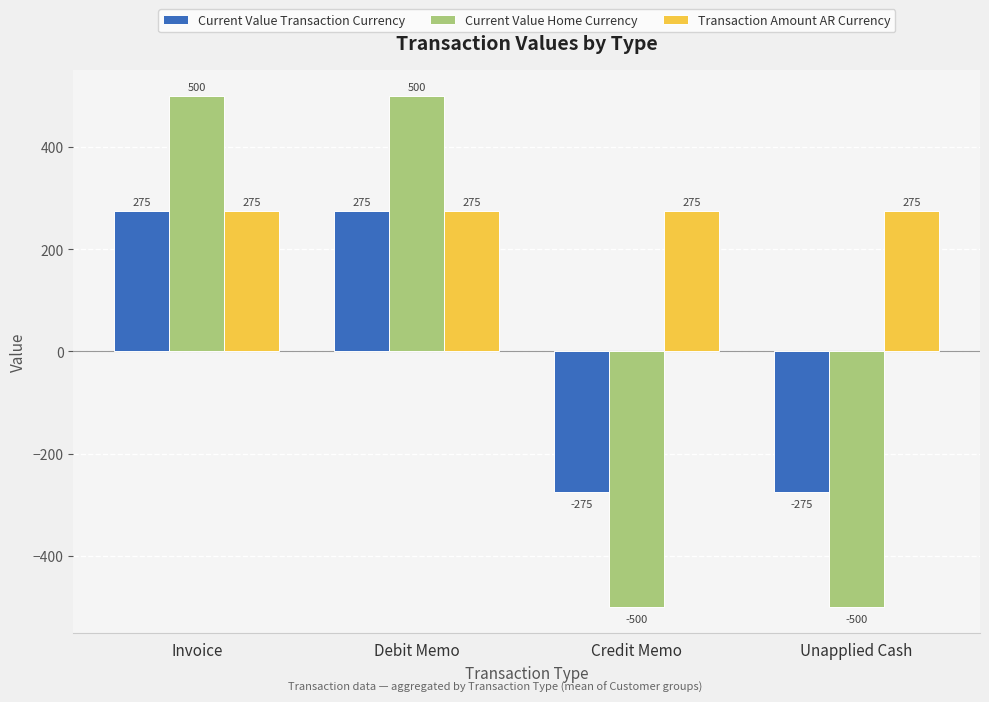

Reading left to right, what are all the values shown in this chart?

Current Value Transaction Currency: Invoice=275	Debit Memo=275	Credit Memo=-275	Unapplied Cash=-275
Current Value Home Currency: Invoice=500	Debit Memo=500	Credit Memo=-500	Unapplied Cash=-500
Transaction Amount AR Currency: Invoice=275	Debit Memo=275	Credit Memo=275	Unapplied Cash=275